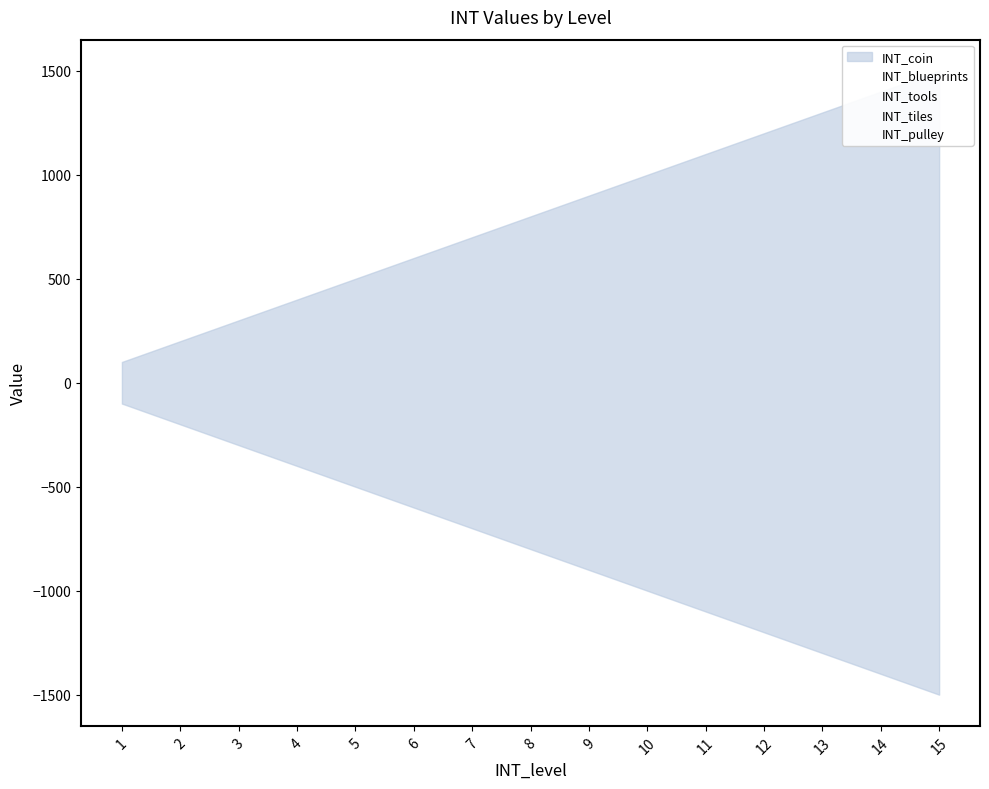

What is the difference between the maximum and minimum values in the INT_coin series?

1400